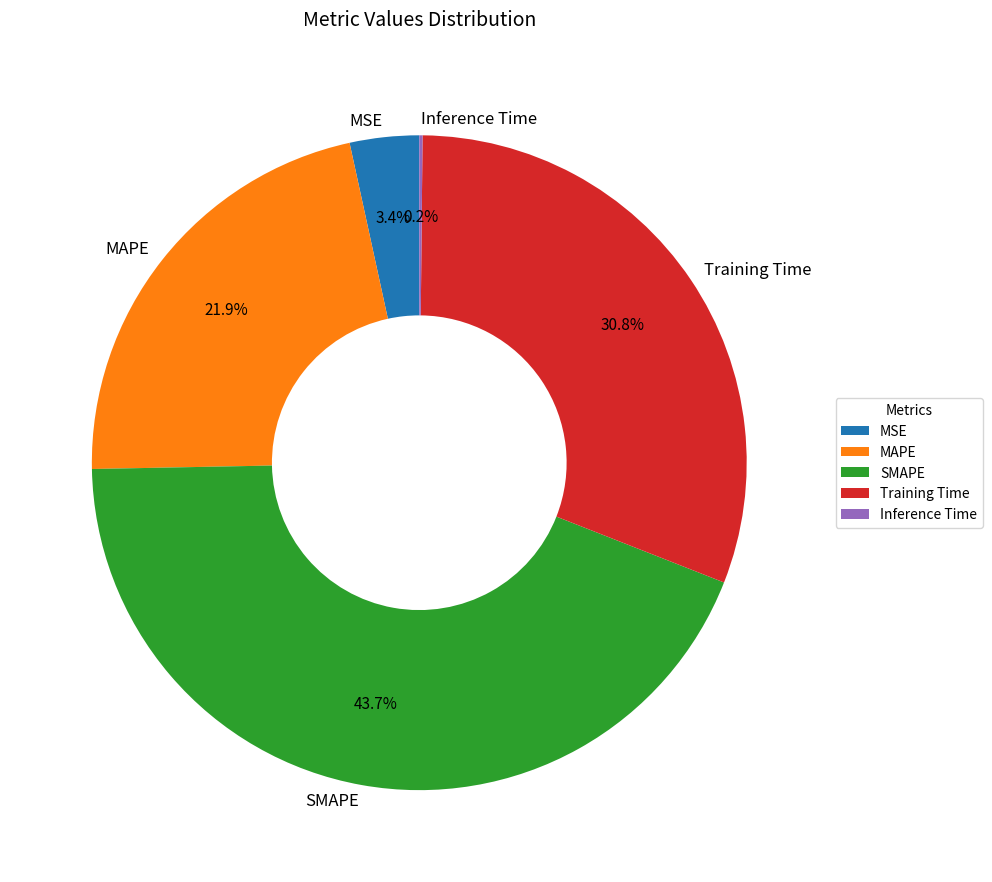

What is the largest slice in the pie chart?

SMAPE